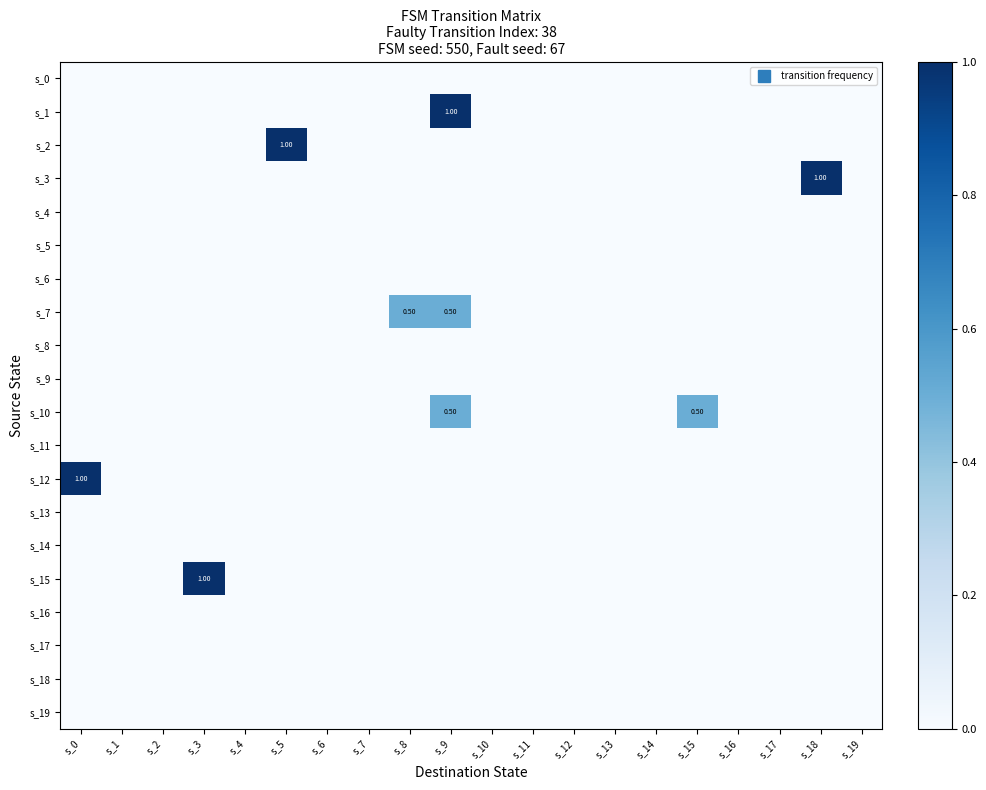

At which category does the chart reach its peak across all series?

s_9